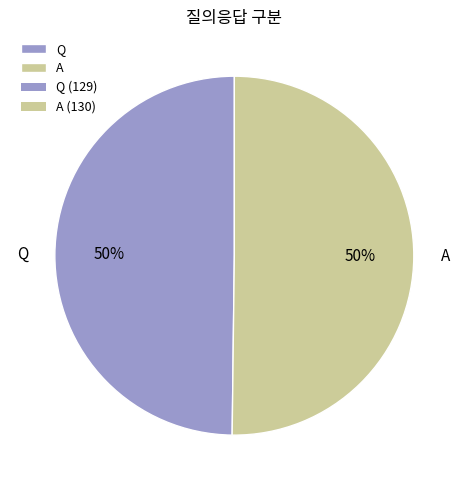

How many segments does this pie chart have?

2